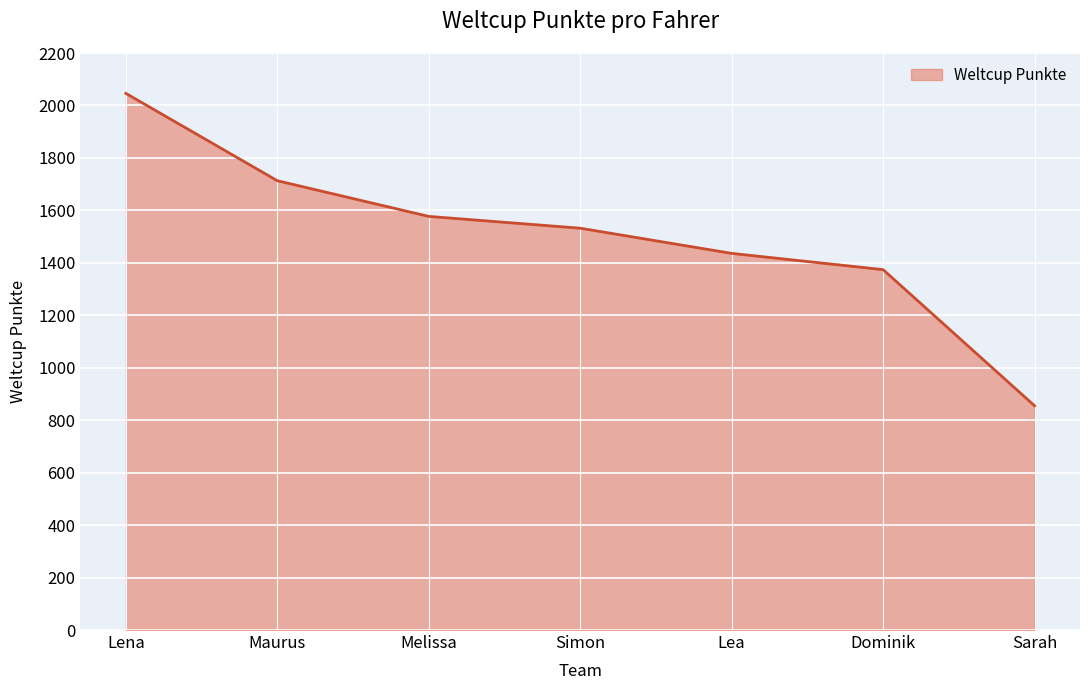

Approximately how many times larger is the value at Dominik compared to Melissa?

0.9